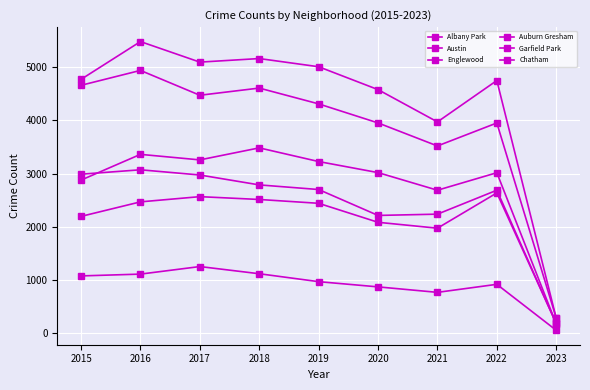

Which series has the largest total across all categories?

Austin